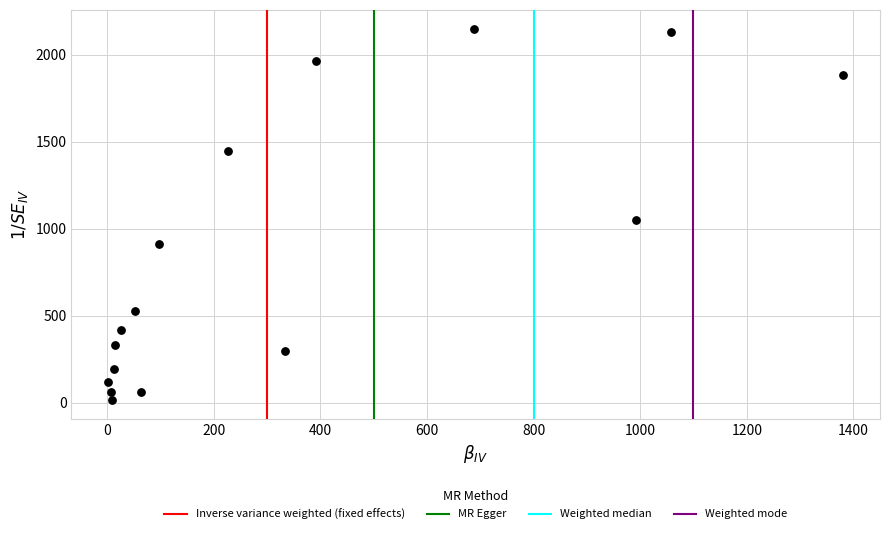

What Y value in the scatter plot is closest to 1083?

1053